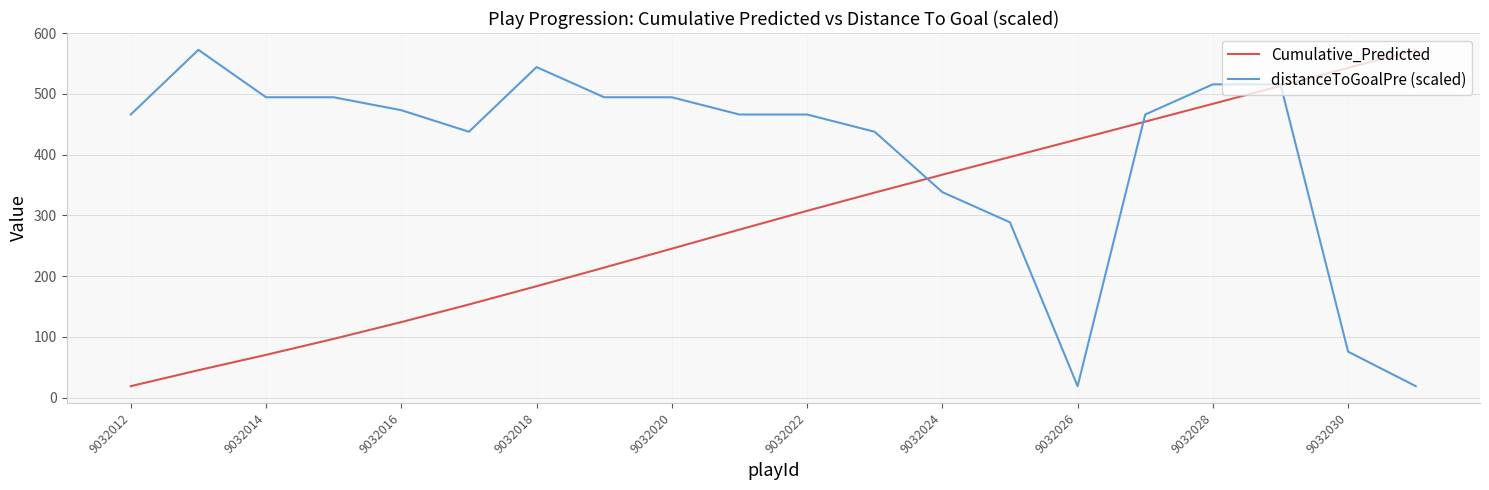

What is the minimum value shown in the chart?

18.8